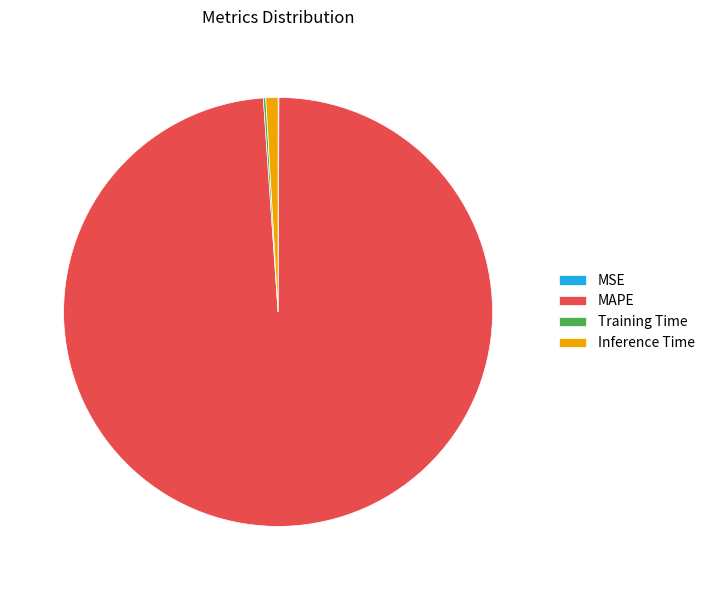

Is MAPE the majority of the pie?

Yes